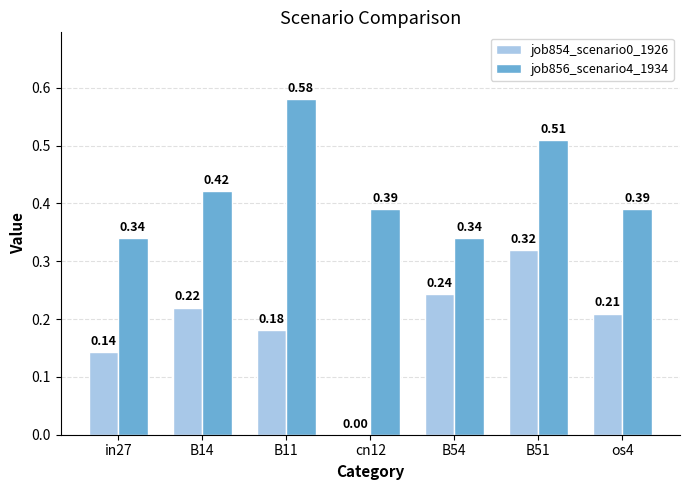

Which series has the largest range (max minus min)?

job854_scenario0_1926